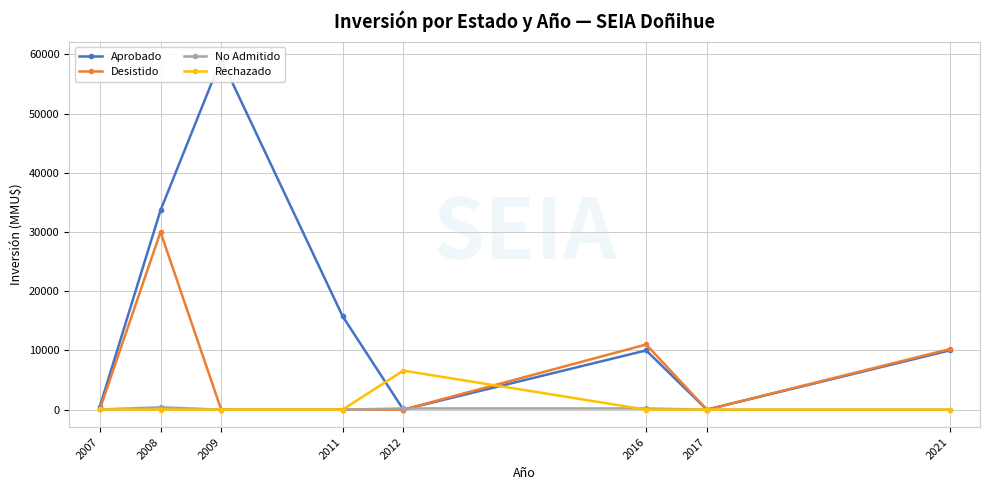

Where does the No Admitido series first go above 22?

2008